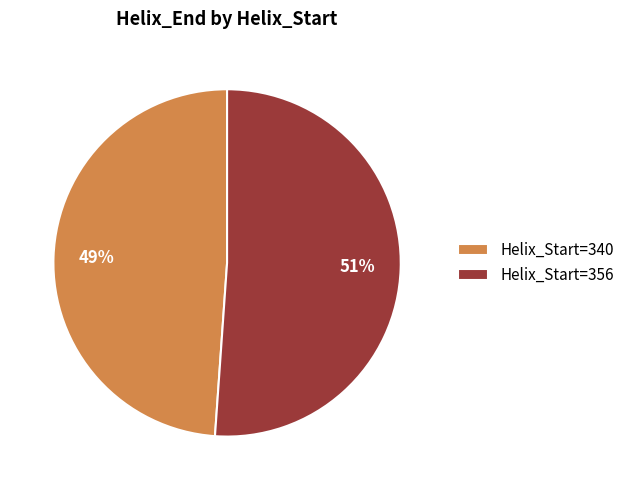

Is it true that Helix_Start=340 is 49% of the pie?

True